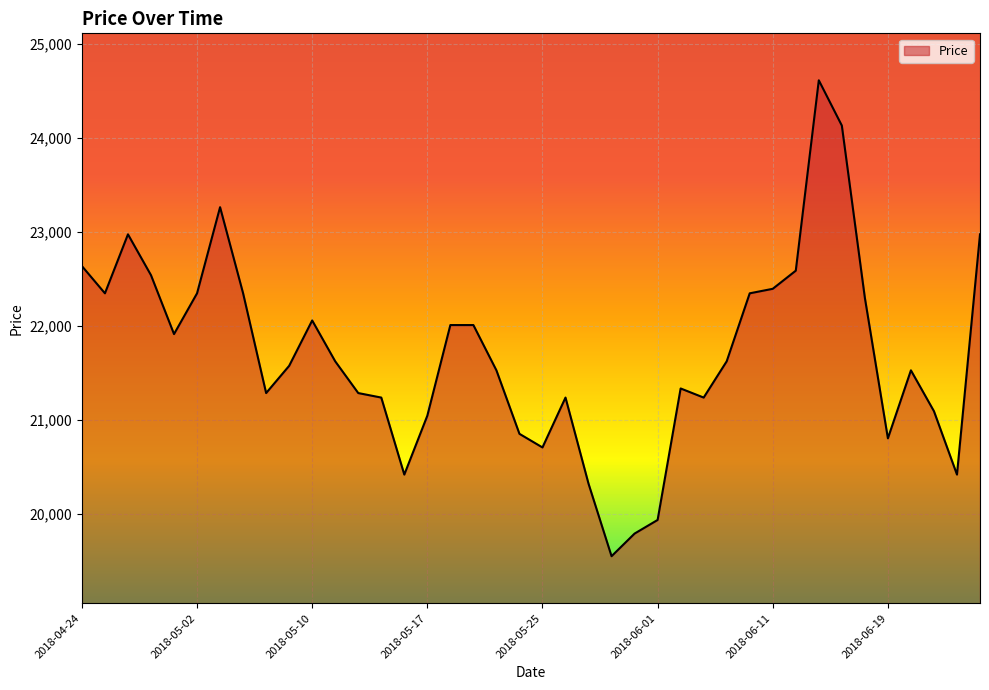

Reading left to right, extract all data points from this chart.

22635	22345	22973	22538	21911	22345	23262	22345	21283	21573	22056	21621	21283	21235	20415	21042	22007	22007	21525	20849	20704	21235	20318	19546	19787	19932	21332	21235	21621	22345	22393	22586	24613	24131	22297	20801	21525	21090	20415	22973